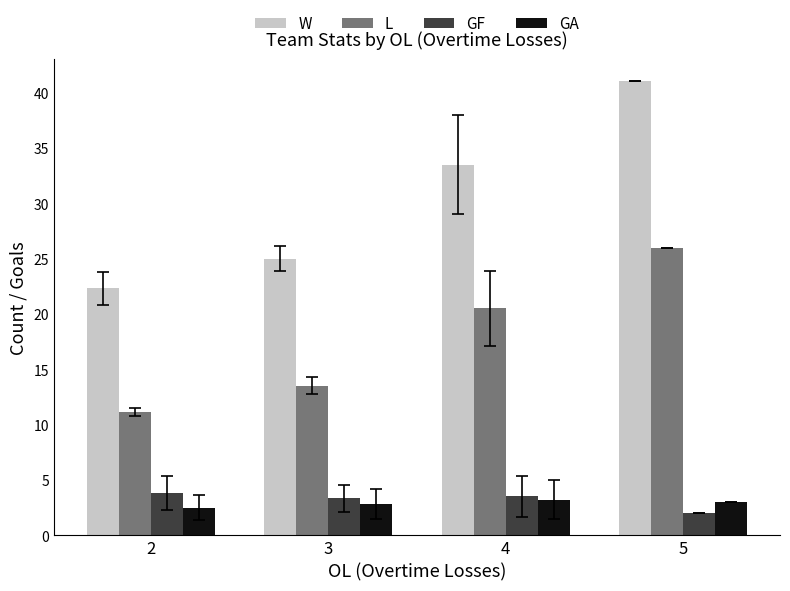

At which label does L first exceed 20?

4